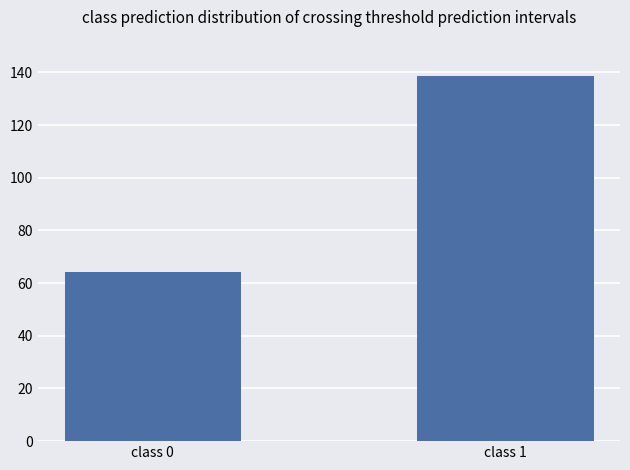

The chart shows a value of 209.0 at class 1. True or false?

False